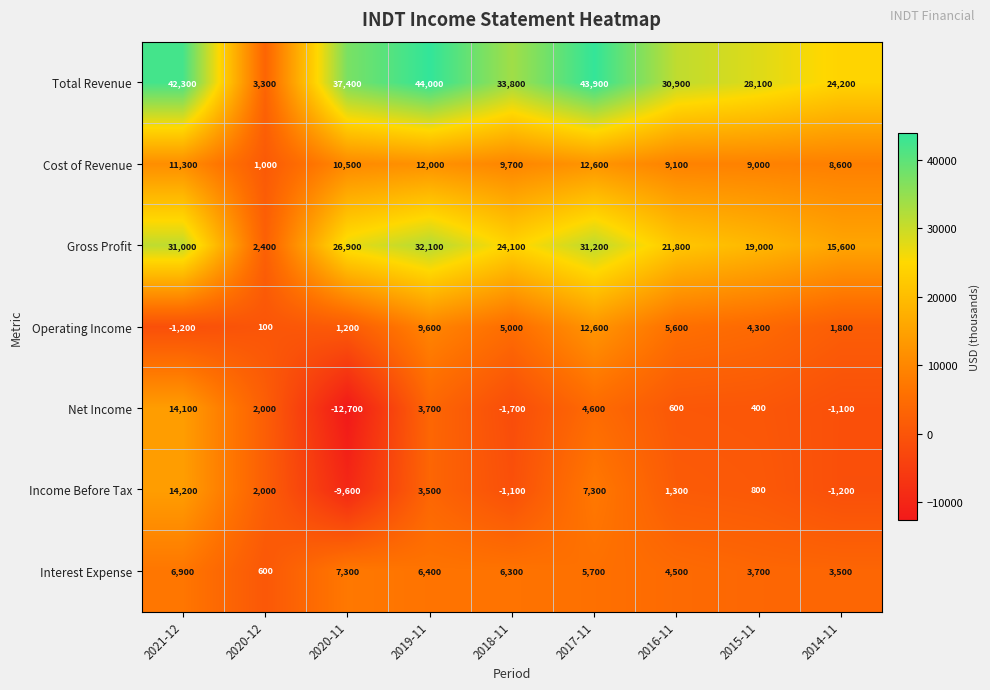

What is the total value across all series at 2020-11?

61000